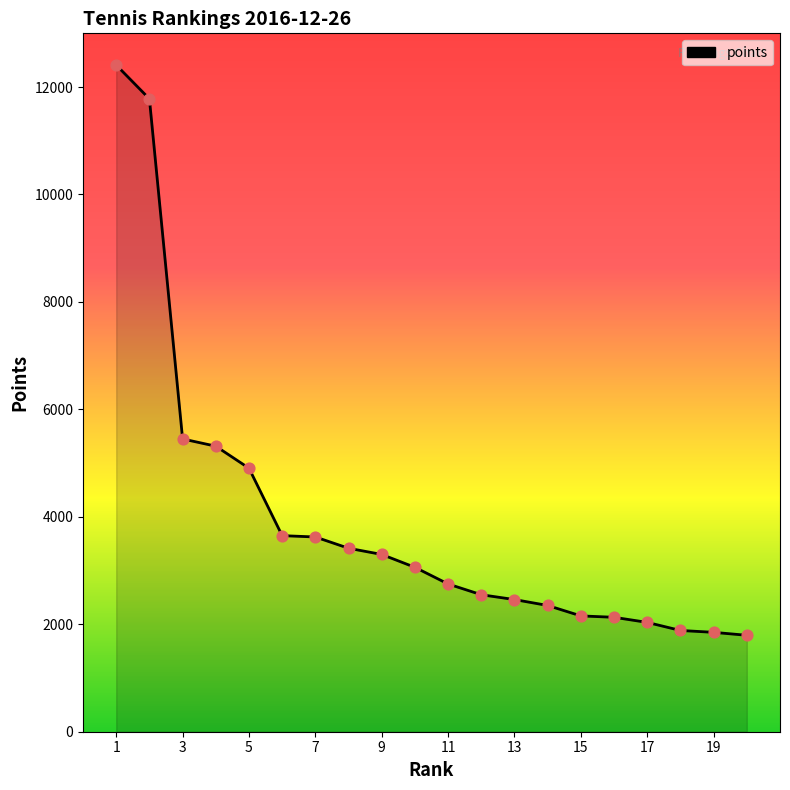

Between 7 and 19, which is larger?

7